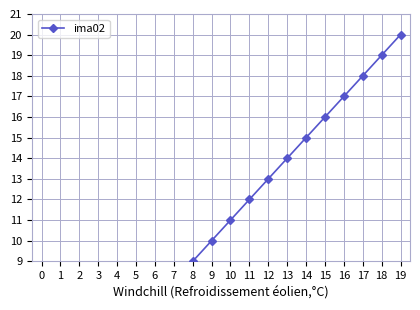

What is the difference between the maximum and second lowest values?

18